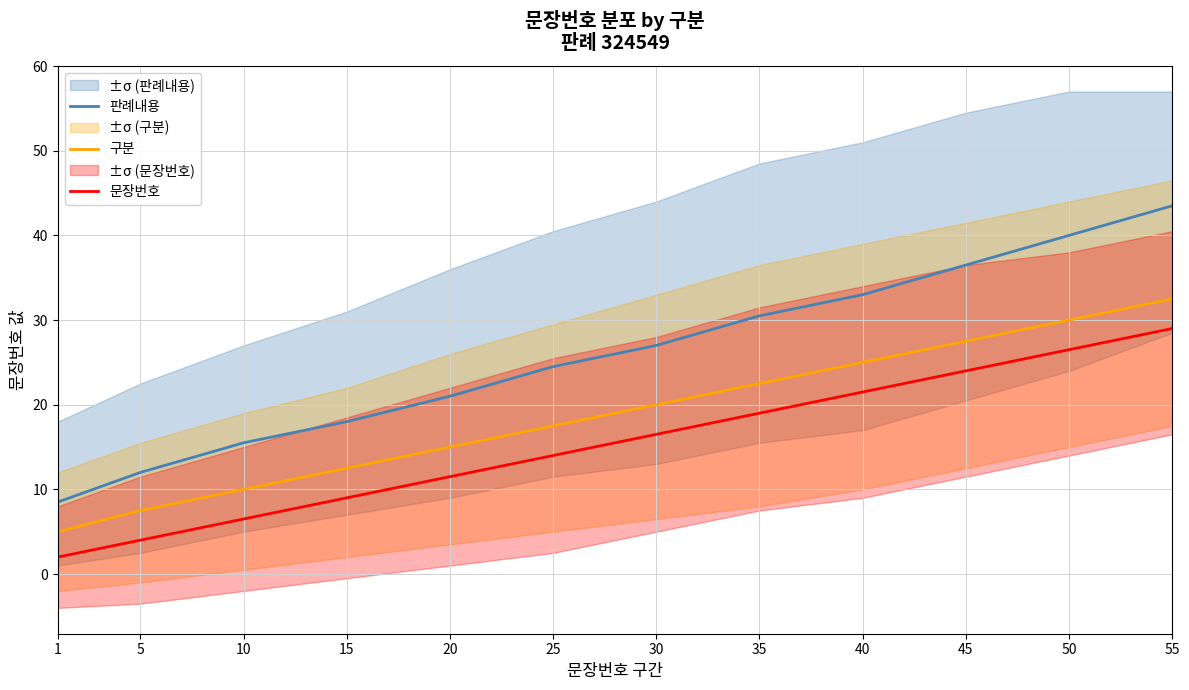

What are all the series names shown in the legend?

판례내용, 구분, 문장번호